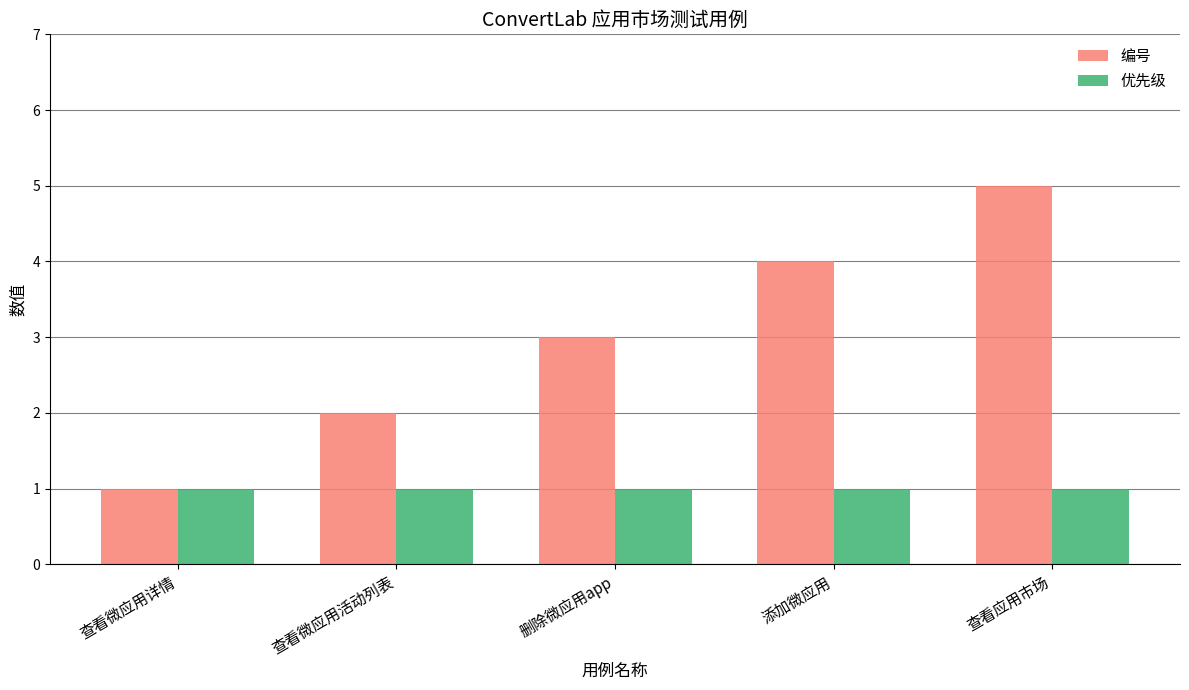

Which category has the lowest value in the 编号 series?

查看微应用详情